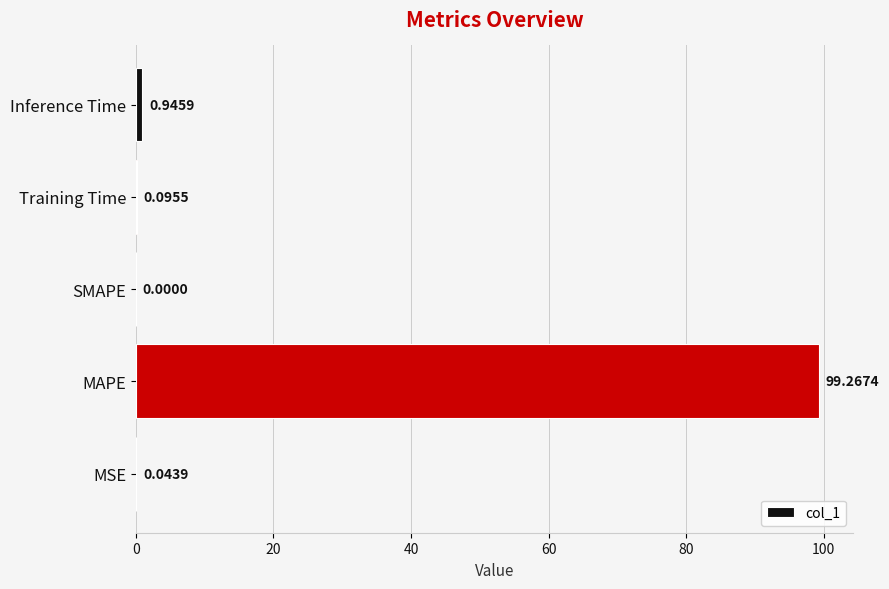

Which category has the highest value across all series?

MAPE